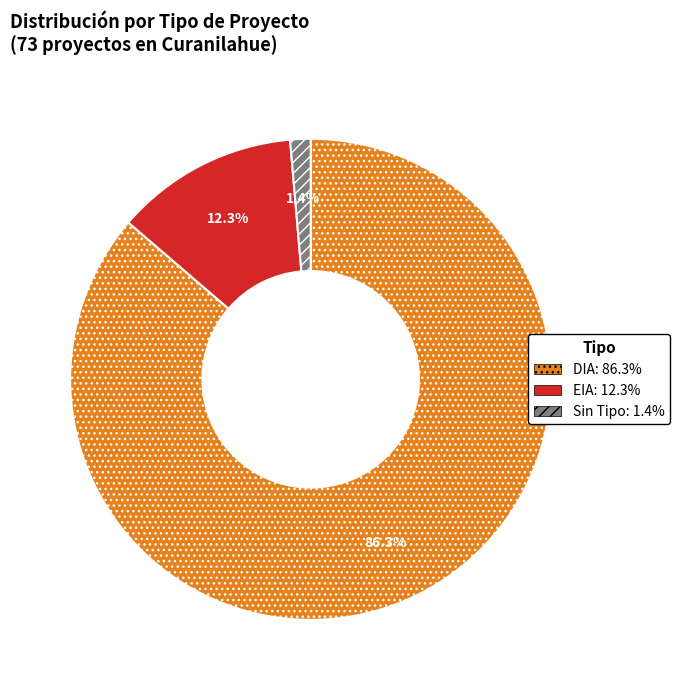

Does any single category account for the majority?

Yes